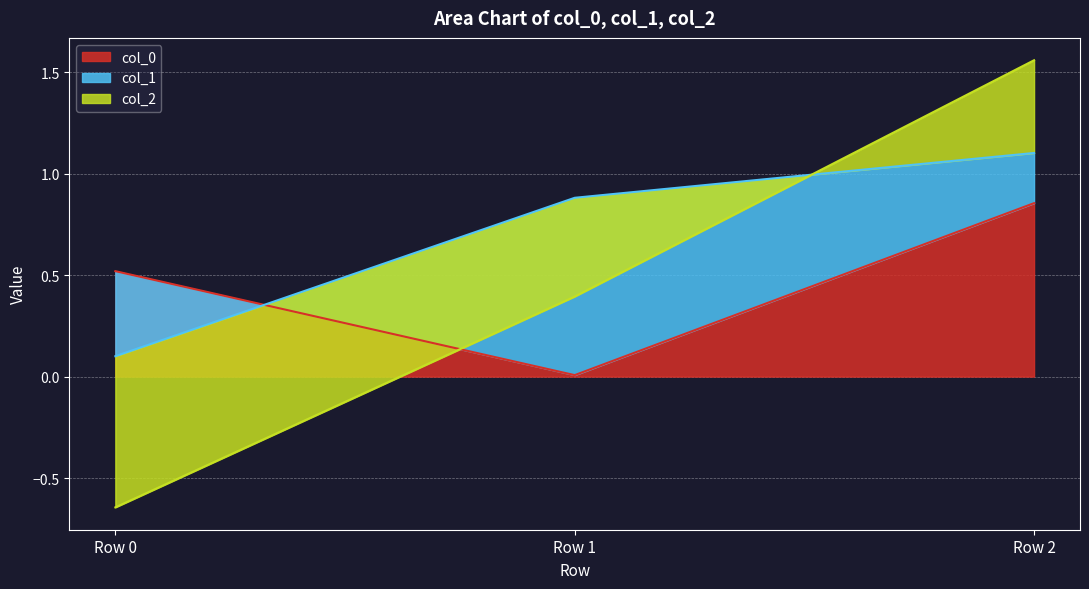

List the series in order of their overall mean, highest first.

col_0, col_1, col_2